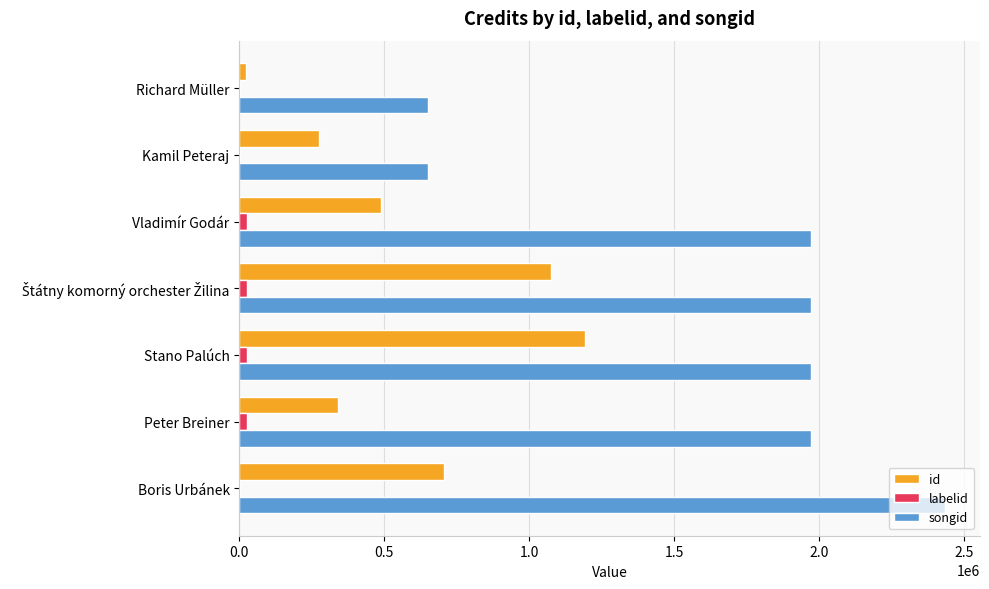

How many data points does each series have?

7